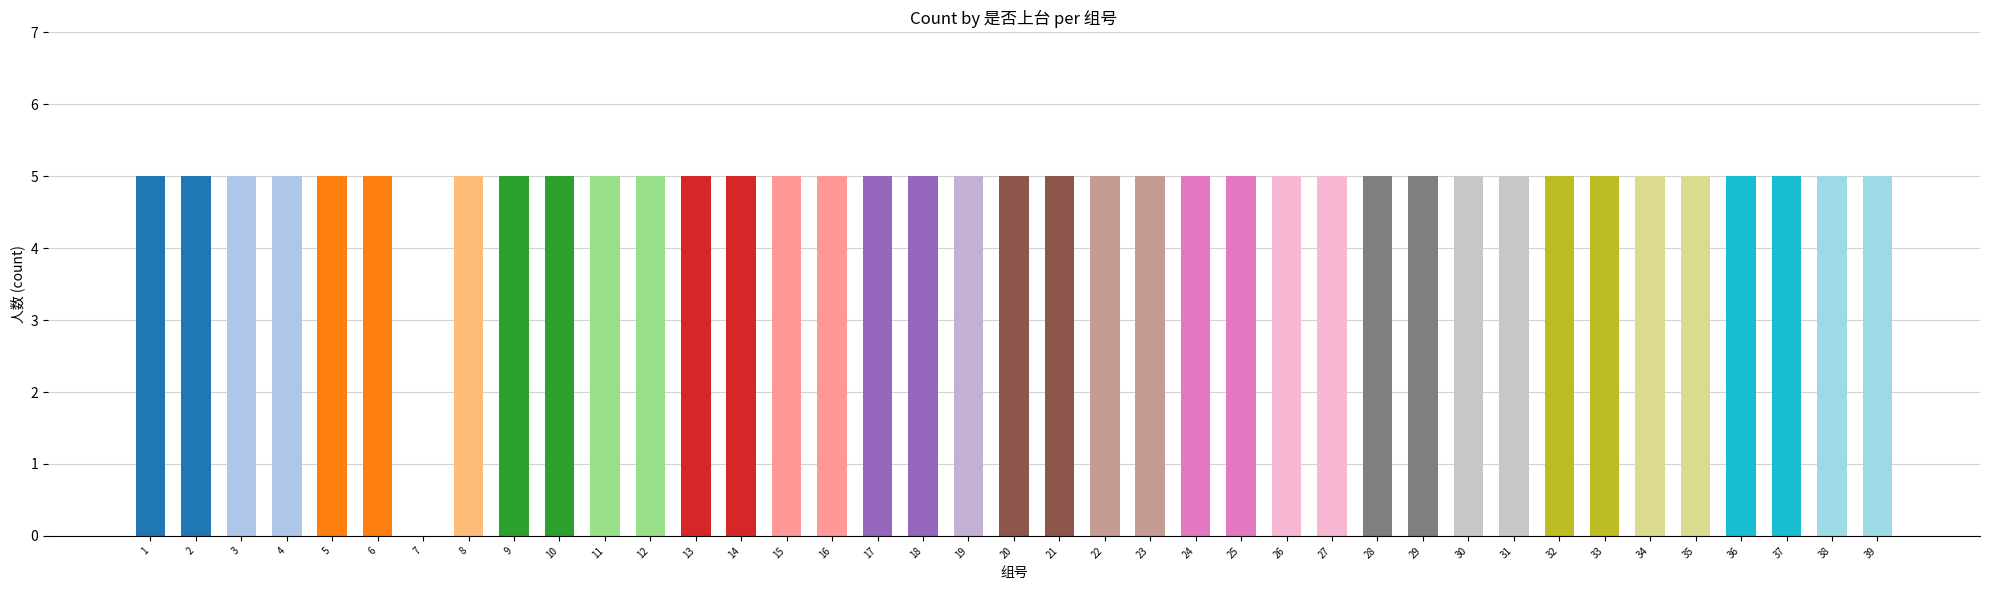

What is the approximate value at 31?

5